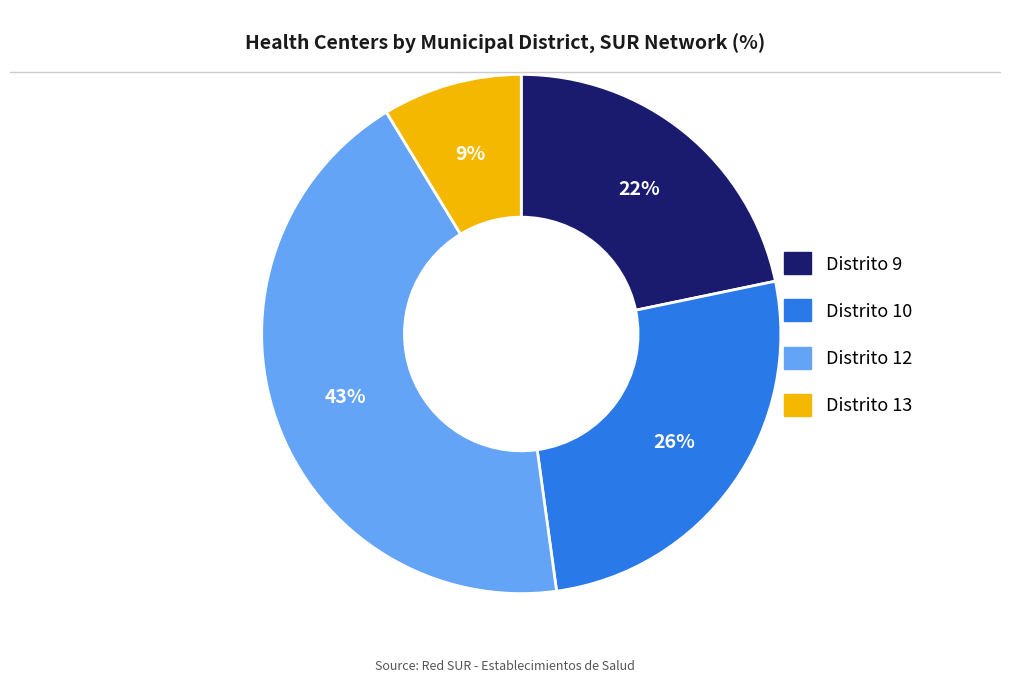

Is the sum of Distrito 12 and Distrito 9 greater than half?

Yes